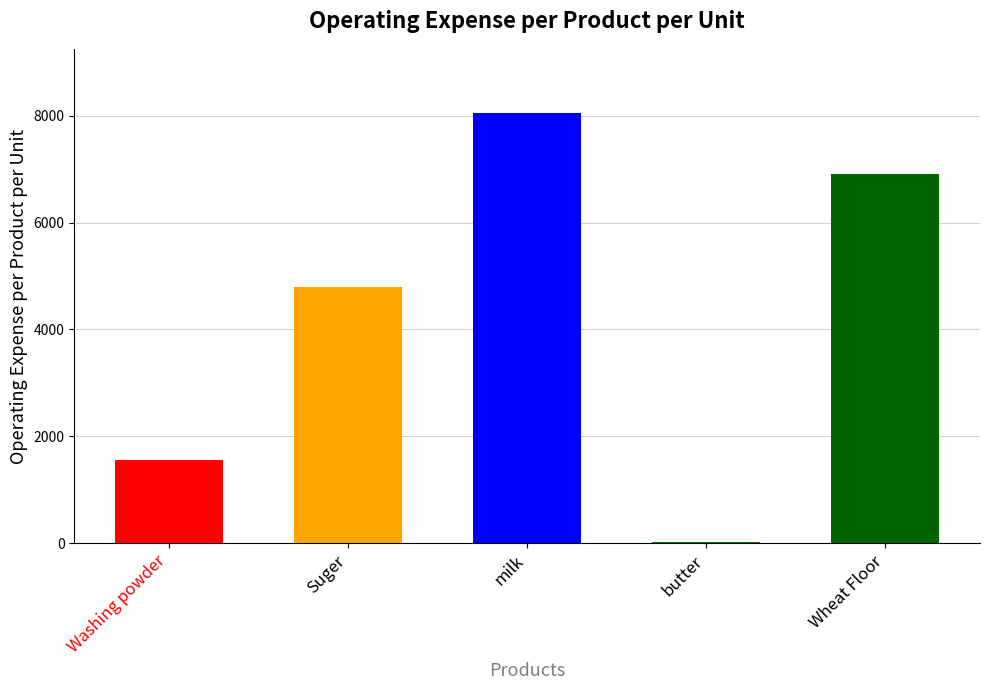

What is the sum of all values?

21345.1